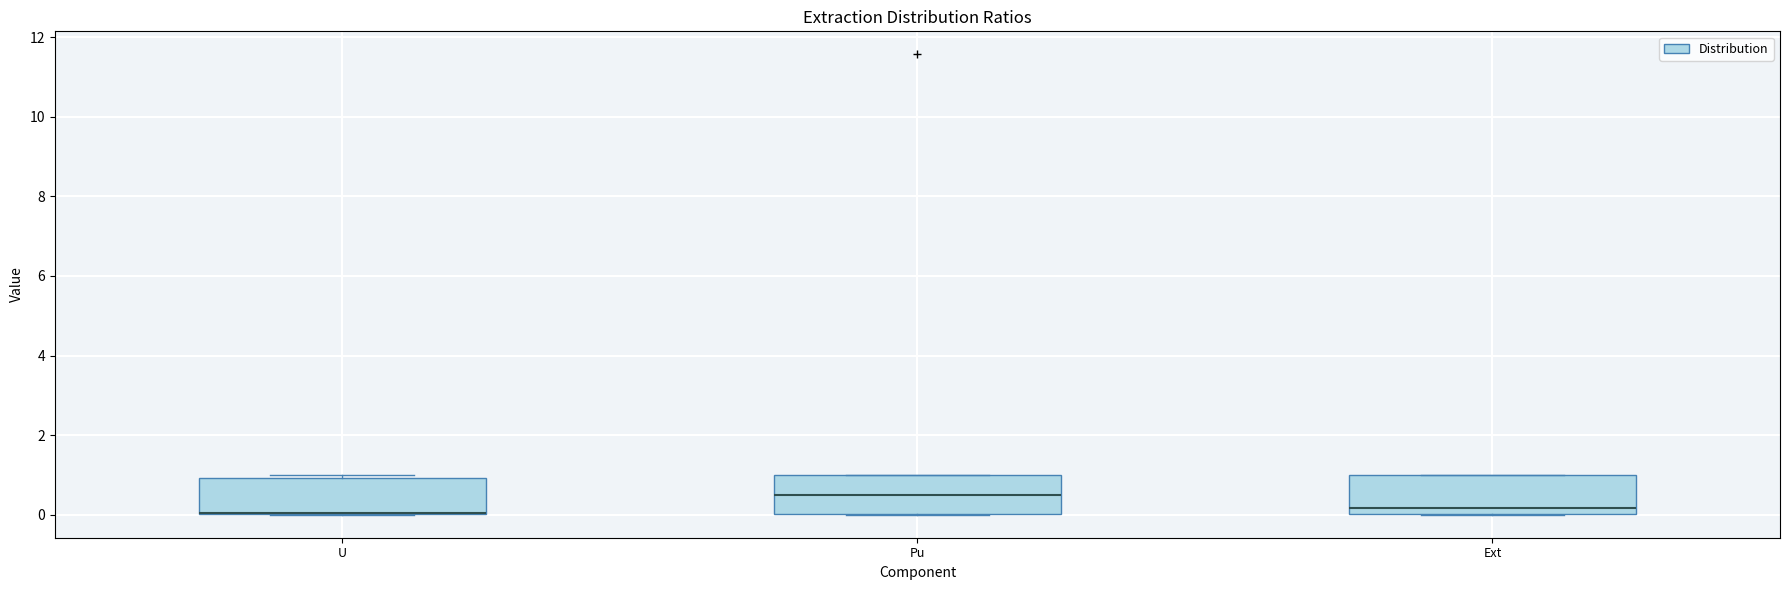

Reading left to right, transcribe this box plot: for each box, give where its median line is, the range the box spans, and where its two whiskers end, as read against the y-axis. The values are not printed on the chart, so give them approximately, as read against the axis.

U: median 0.0 (drawn on the box's lower edge), box 0.0 to 1.0, whiskers 0.0 to 1.0 (just above the box's upper edge)
Pu: median 0.6, box 0.0 to 1.0, whiskers 0.0 to 1.0
Ext: median 0.2, box 0.0 to 1.0, whiskers 0.0 to 1.0